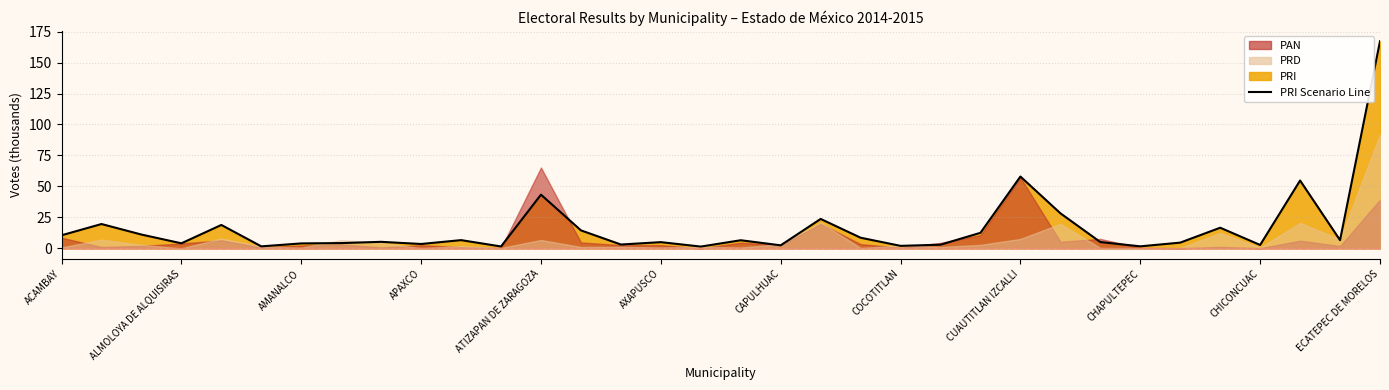

What is the average value?

16.6